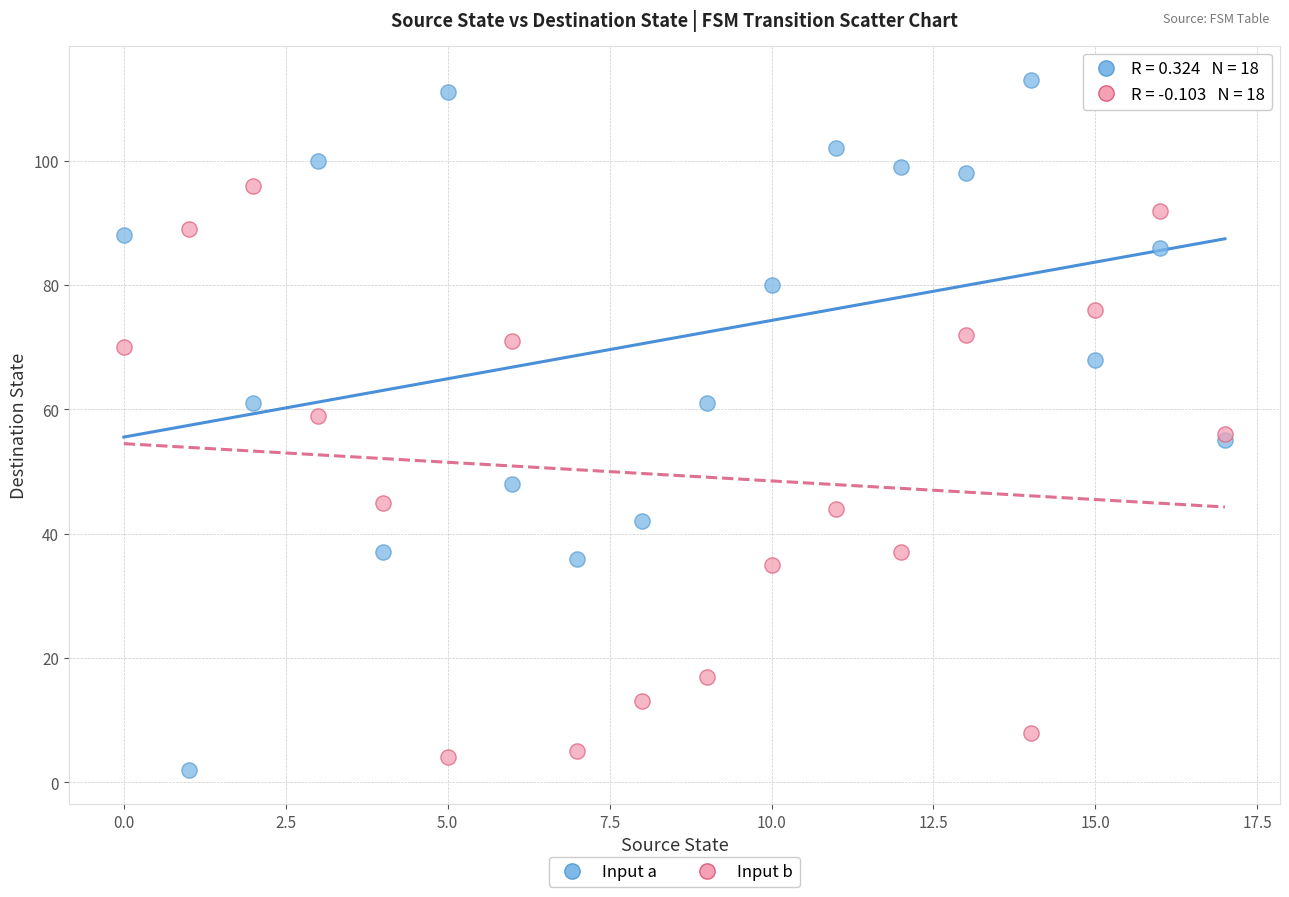

Which series contains the lowest Y value?

Input a